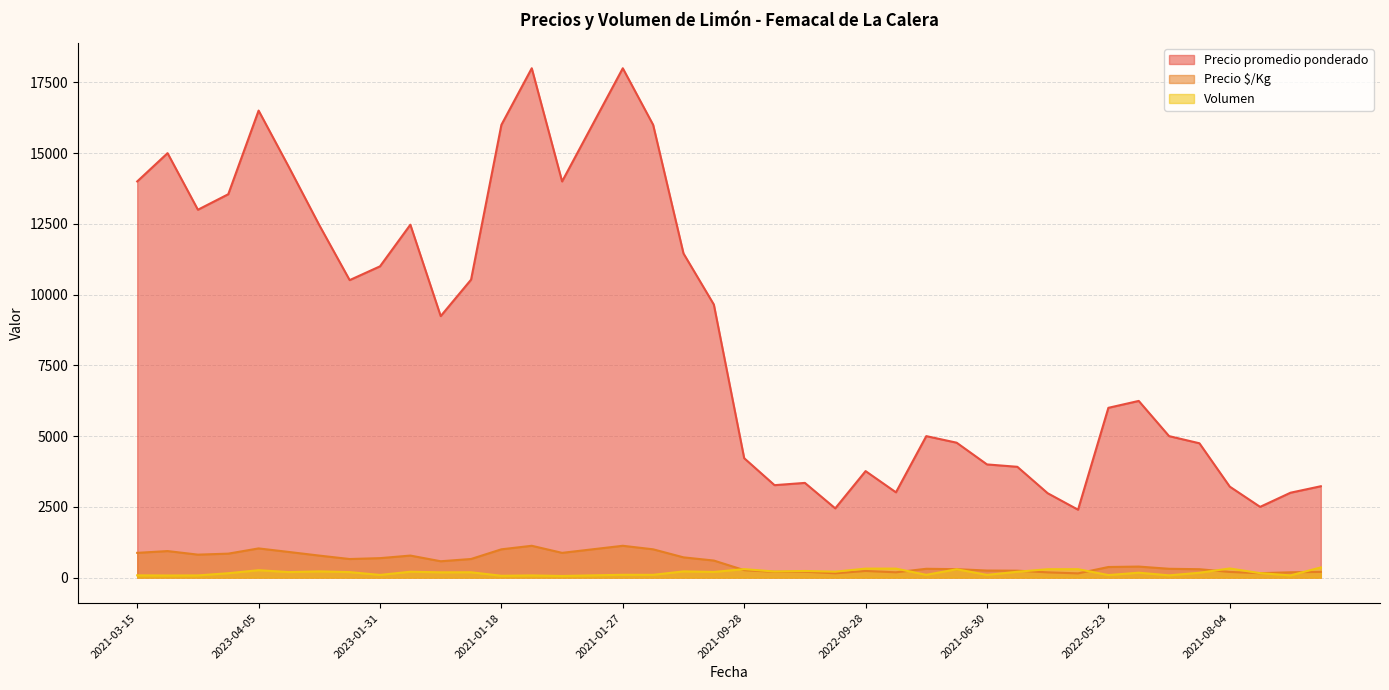

What is the difference between the Precio promedio ponderado values at 2022-05-23 and 2021-03-15?

8000